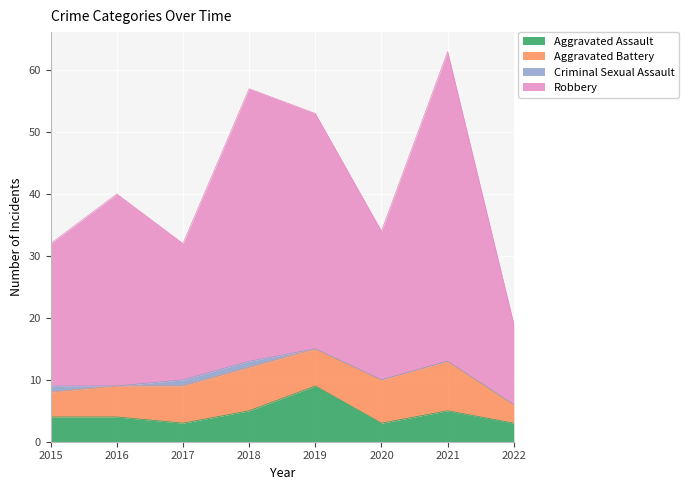

True or false: Aggravated Assault and Robbery cross at least once.

False